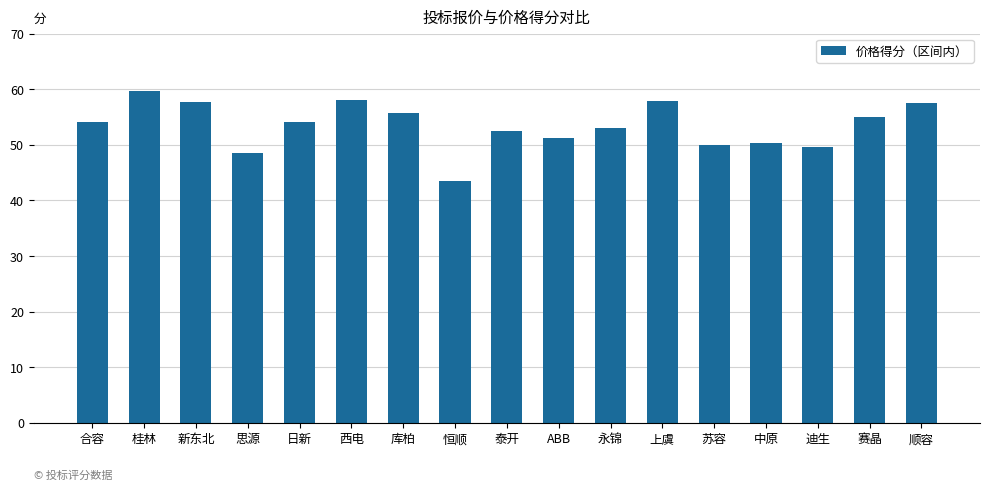

At which label does the data first exceed 54?

合容